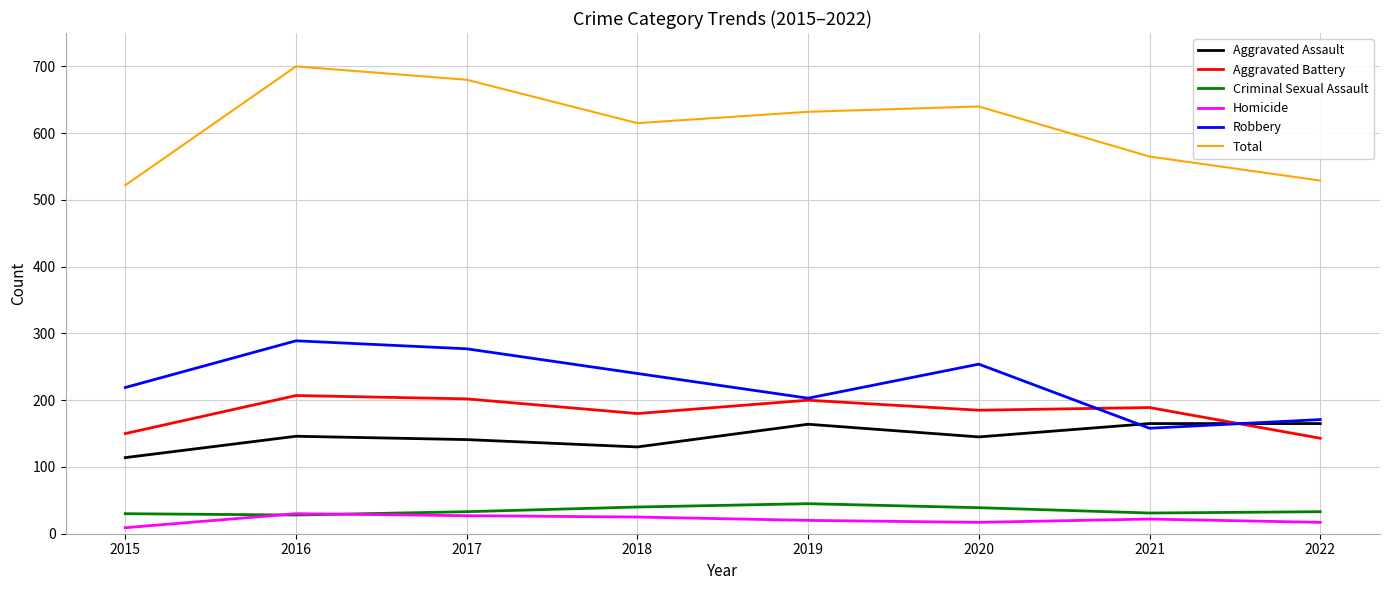

What value does the Aggravated Assault series have at 2018?

130